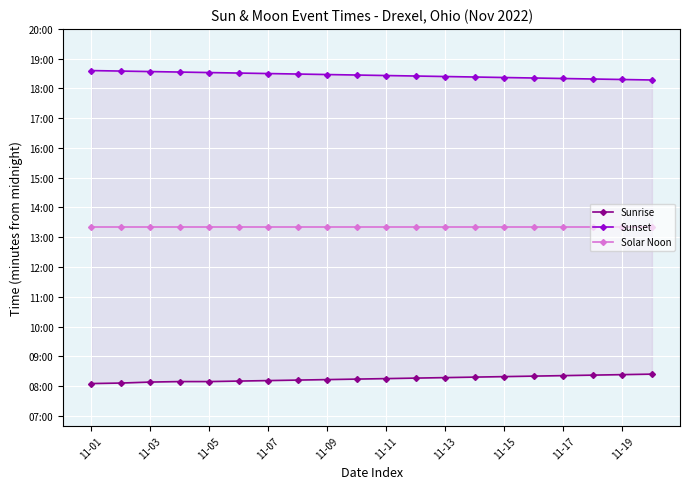

Between 11-03 and 11-07, which is larger?

11-07